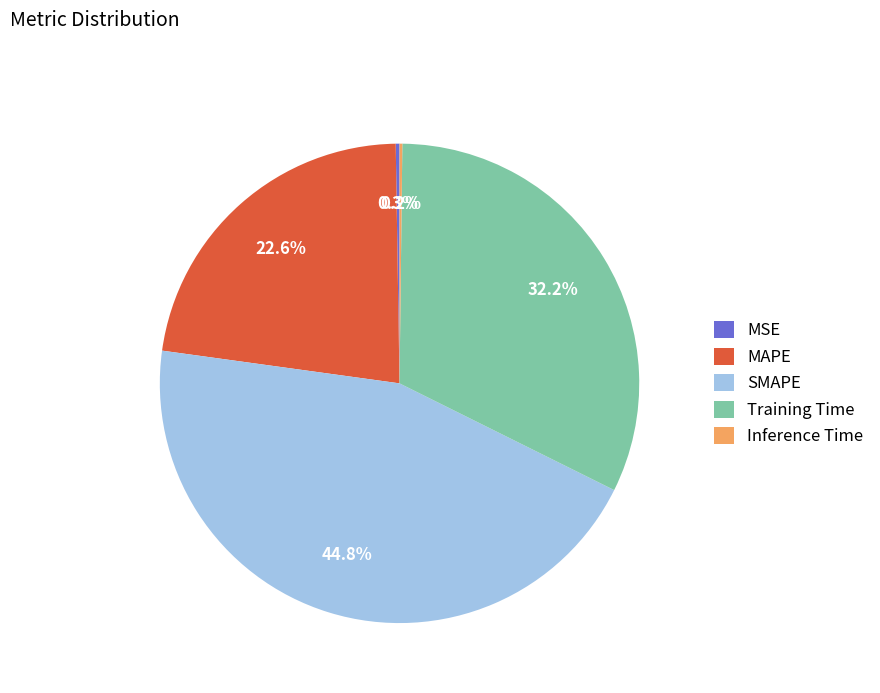

What is the largest slice in the pie chart?

SMAPE